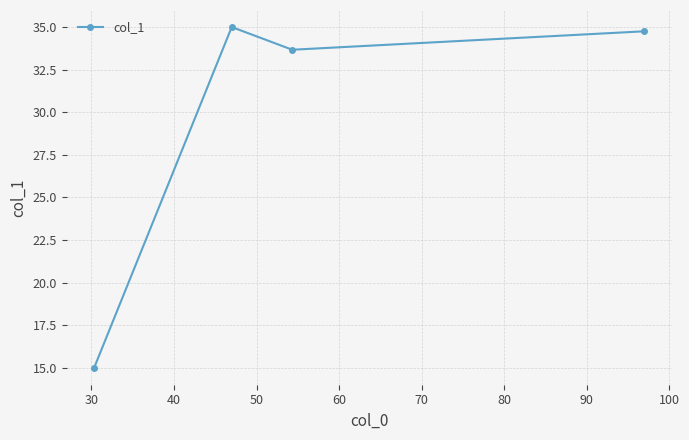

True or false: there are more than 2 points higher than both neighbors.

False